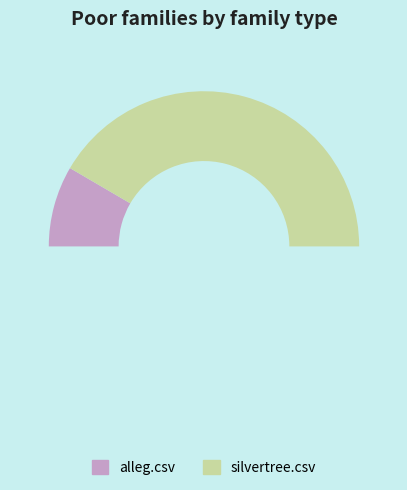

To the nearest percent, what is the combined percentage of alleg.csv and silvertree.csv?

100%